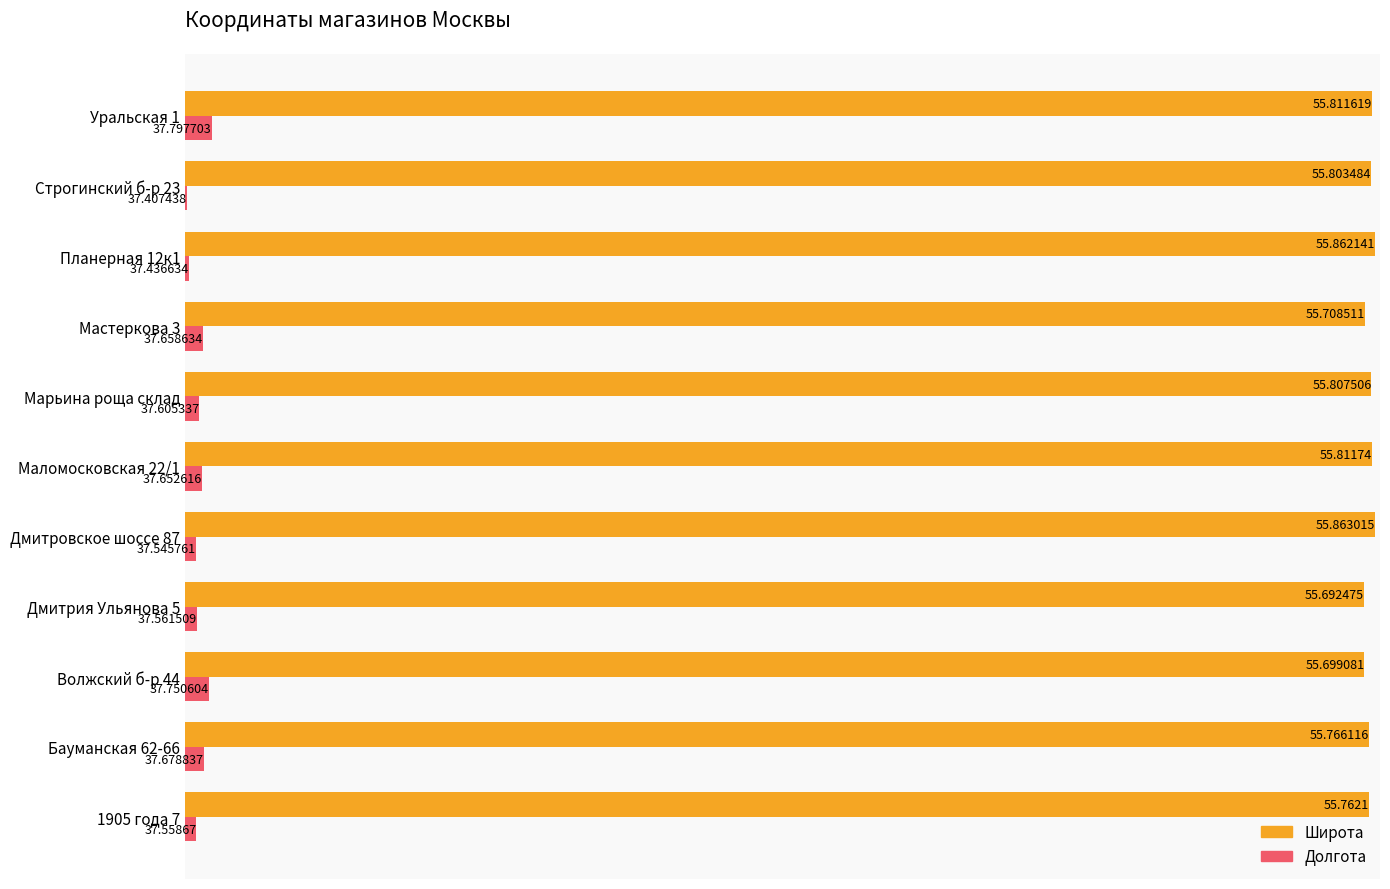

Which series has the largest total across all categories?

Широта